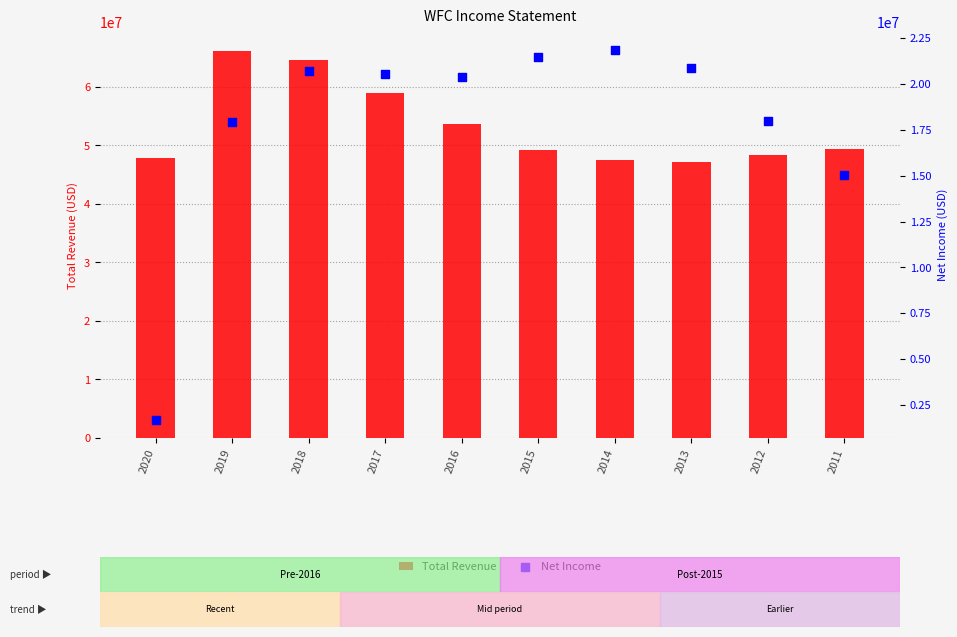

Which series reaches the maximum Y coordinate?

Total Revenue